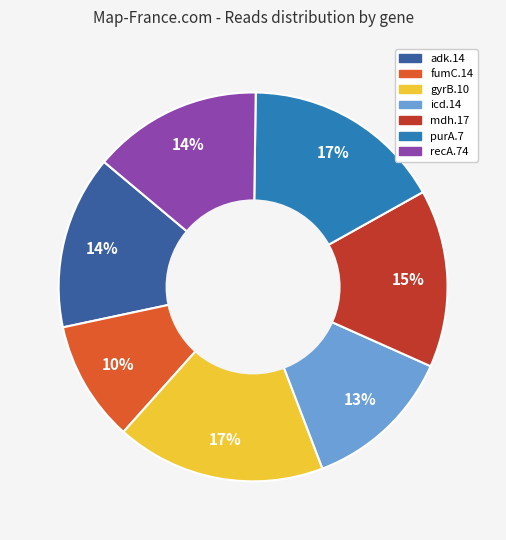

Approximately how many times larger is the value at gyrB.10 compared to adk.14?

1.2